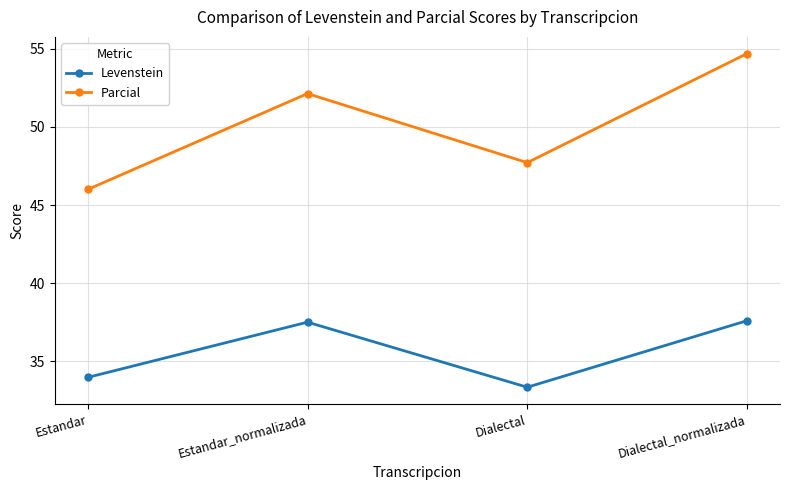

Is it true that Levenstein equals 17.2 at Dialectal?

False